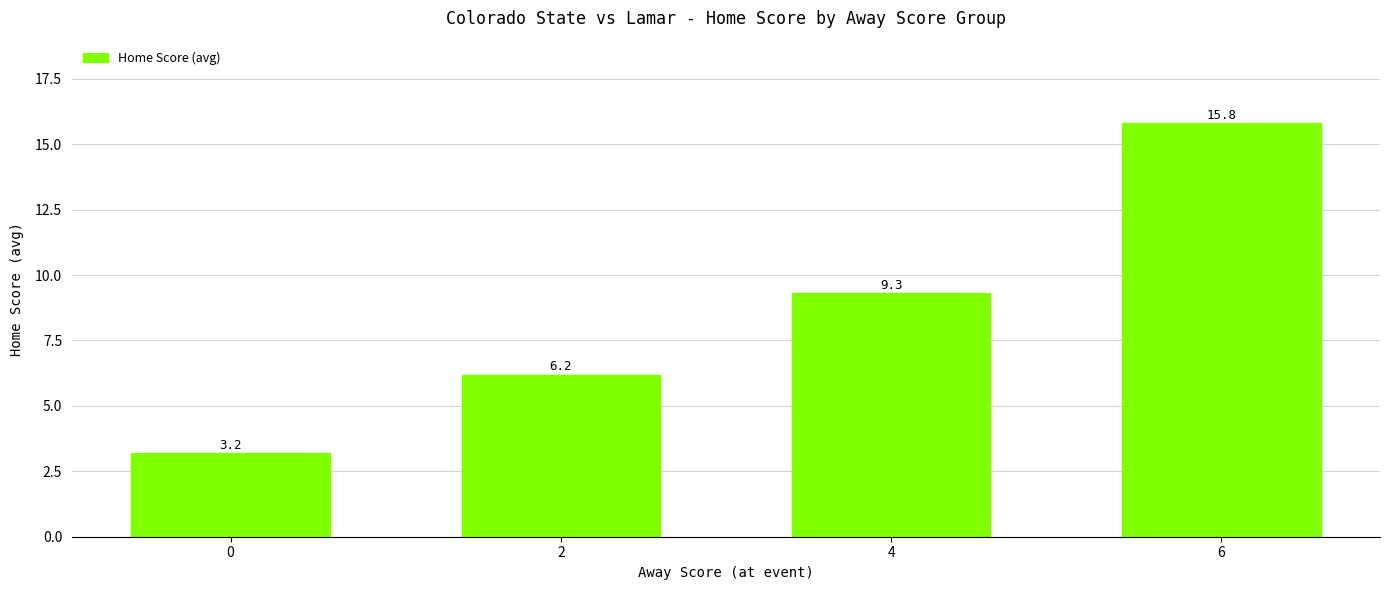

Between 4 and 2, which is larger?

4